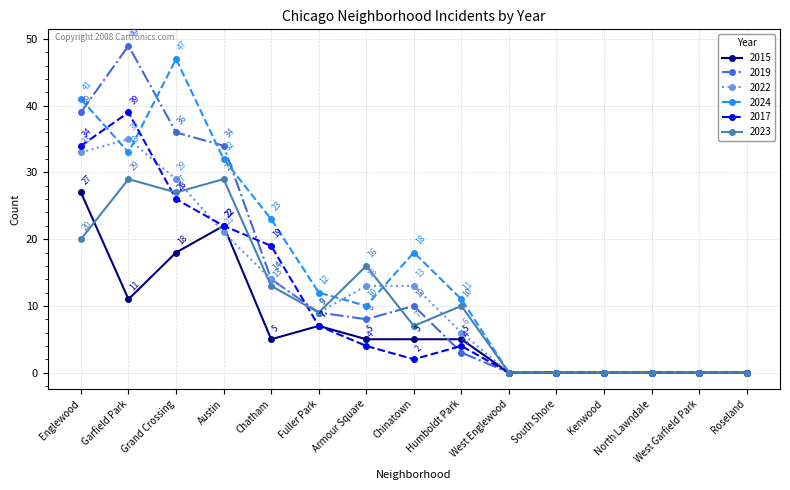

Reading left to right, list all the values displayed in this chart.

2015: 27	11	18	22	5	7	5	5	5	0	0	0	0	0	0
2019: 39	49	36	34	14	9	8	10	3	0	0	0	0	0	0
2022: 33	35	29	21	14	9	13	13	6	0	0	0	0	0	0
2024: 41	33	47	32	23	12	10	18	11	0	0	0	0	0	0
2017: 34	39	26	22	19	7	4	2	4	0	0	0	0	0	0
2023: 20	29	27	29	13	9	16	7	10	0	0	0	0	0	0